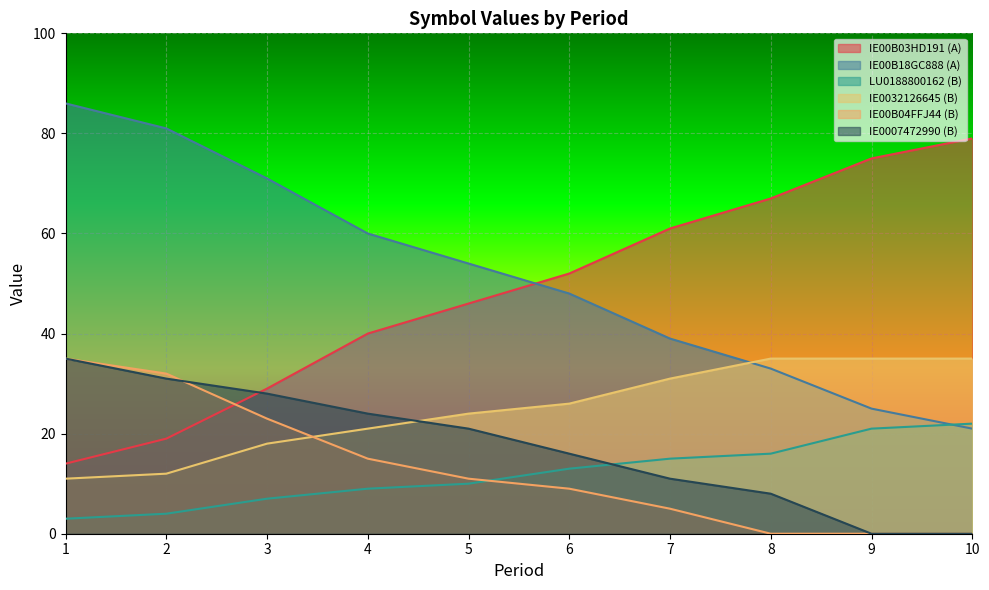

Reading left to right, transcribe all the data shown in this chart.

IE00B03HD191 (A): 1=14	2=19	3=29	4=40	5=46	6=52	7=61	8=67	9=75	10=79
IE00B18GC888 (A): 1=86	2=81	3=71	4=60	5=54	6=48	7=39	8=33	9=25	10=21
LU0188800162 (B): 1=3	2=4	3=7	4=9	5=10	6=13	7=15	8=16	9=21	10=22
IE0032126645 (B): 1=11	2=12	3=18	4=21	5=24	6=26	7=31	8=35	9=35	10=35
IE00B04FFJ44 (B): 1=35	2=32	3=23	4=15	5=11	6=9	7=5	8=0	9=0	10=0
IE0007472990 (B): 1=35	2=31	3=28	4=24	5=21	6=16	7=11	8=8	9=0	10=0